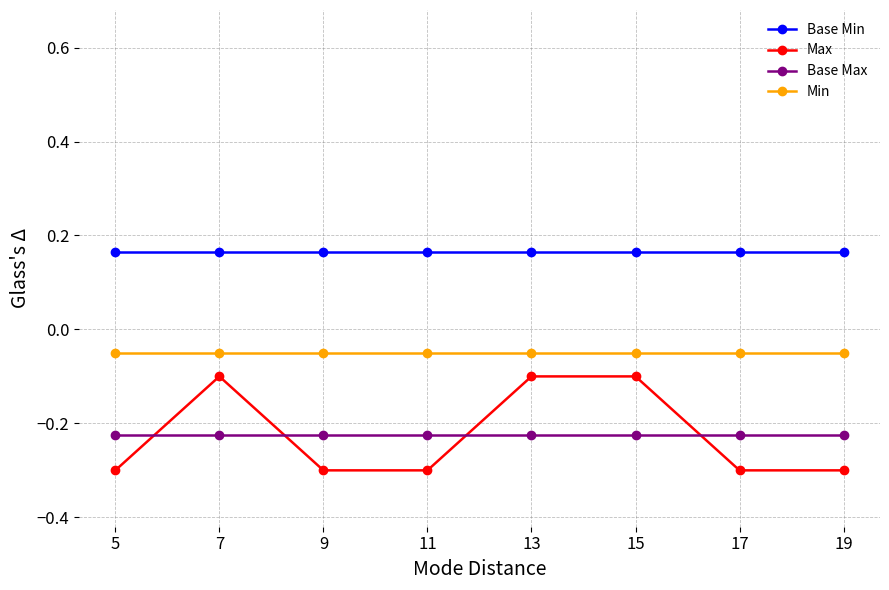

At how many categories does at least one series exceed 0?

8